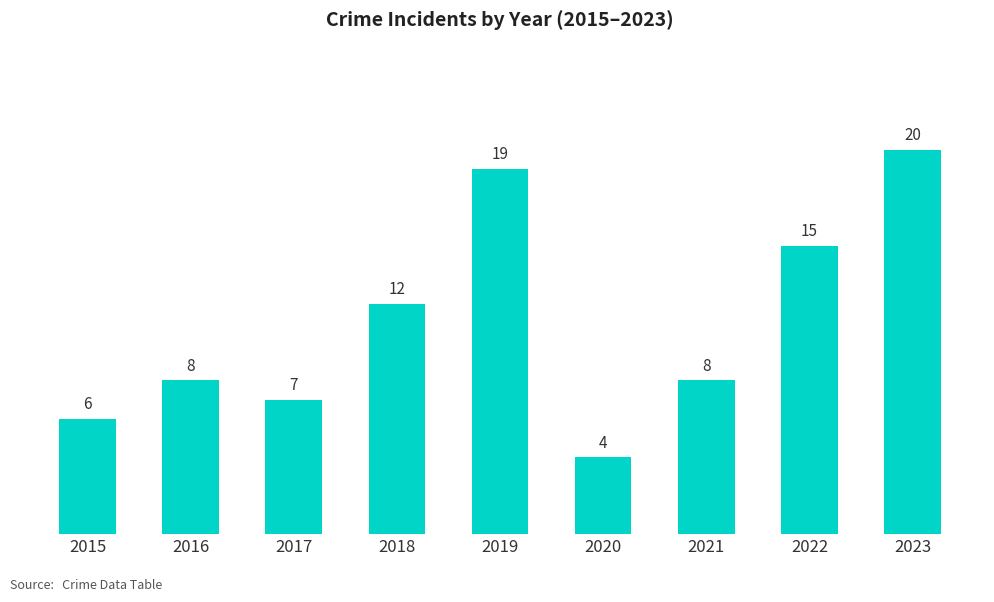

The value at 2021 is 13. True or false?

False